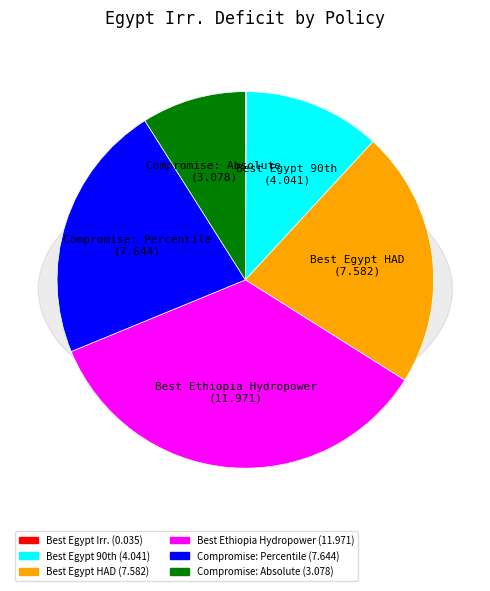

To the nearest percent, what percentage of the pie is Best Ethiopia Hydropower?

35%